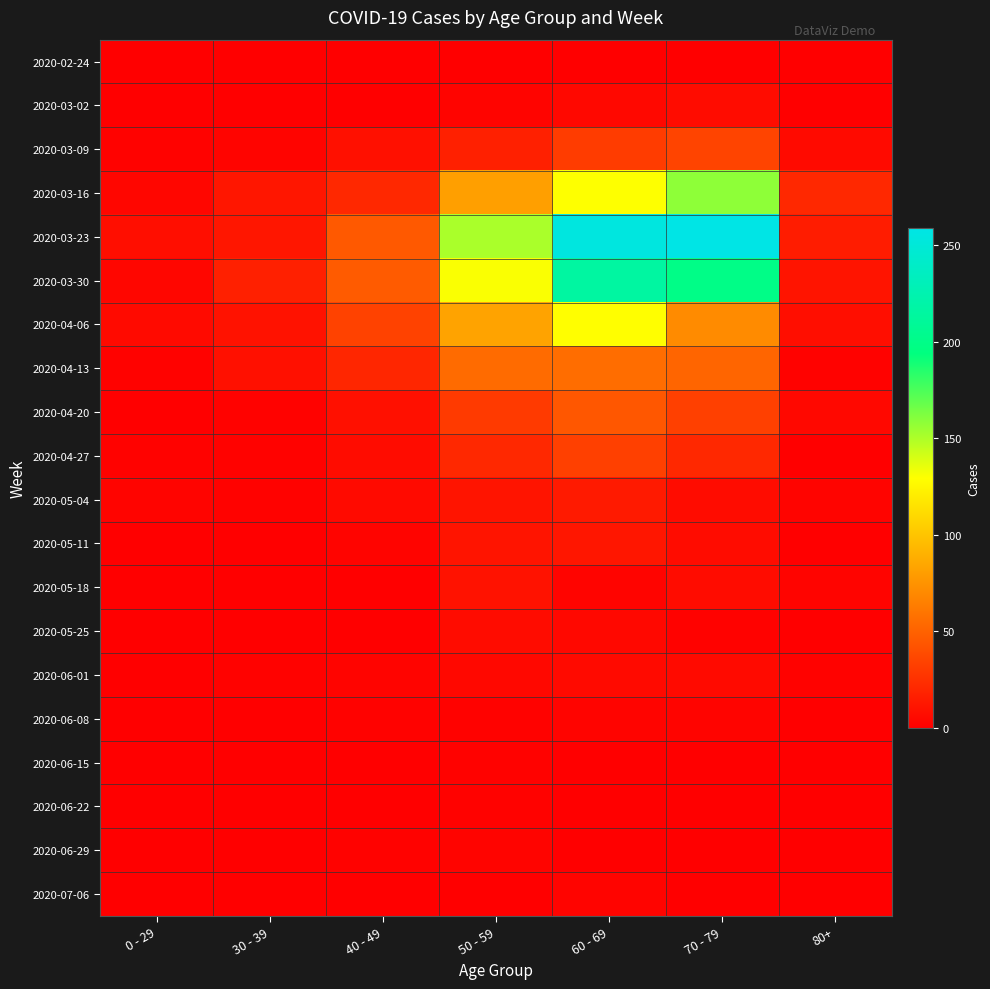

At which category is the sum across all series the highest?

60 - 69